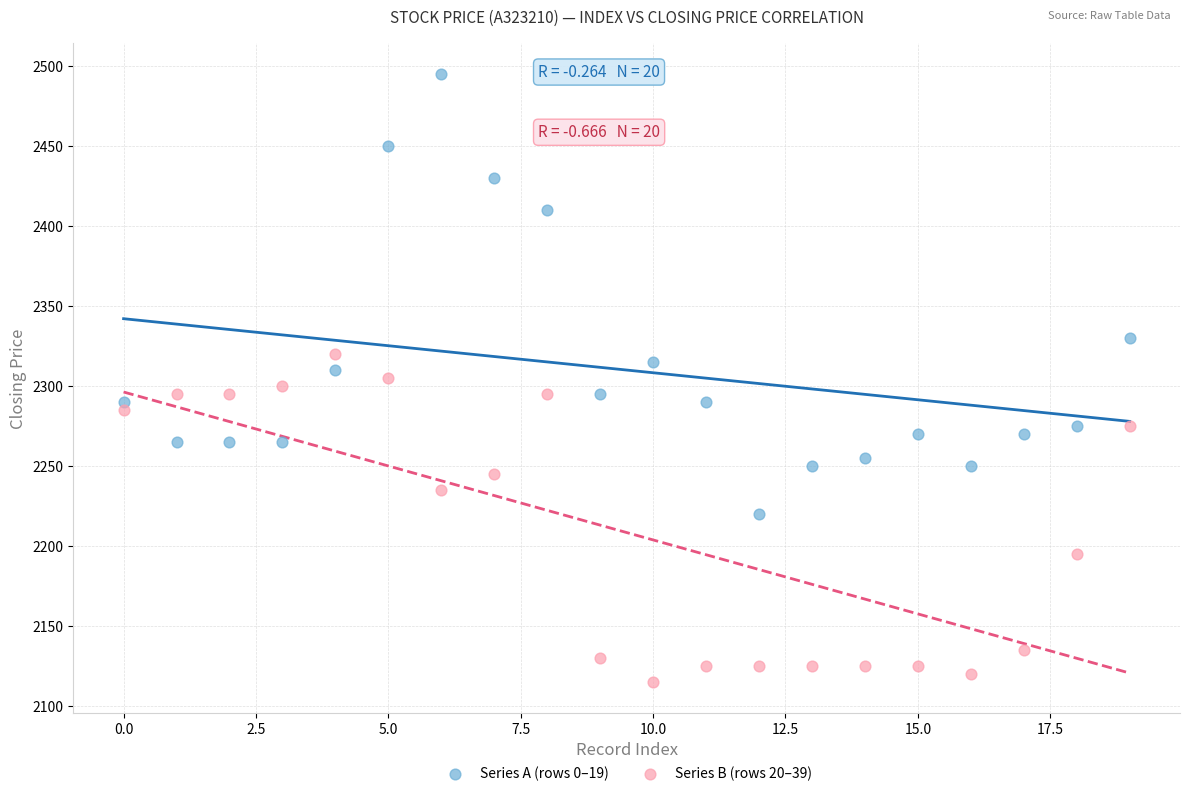

Which series contains the lowest Y value?

Series B (rows 20–39)